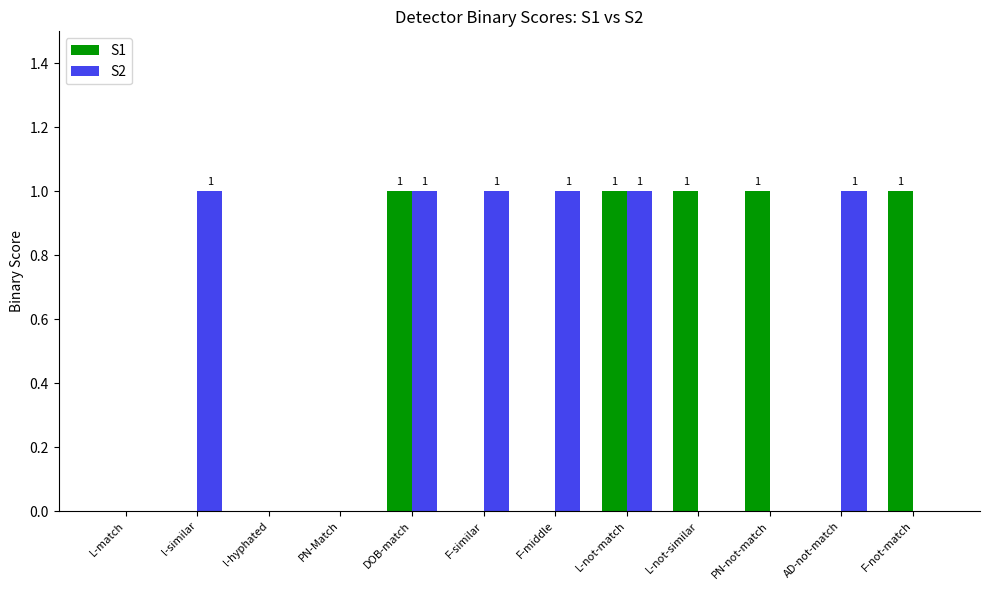

Between PN-Match and L-not-similar, which series saw the biggest shift?

S1